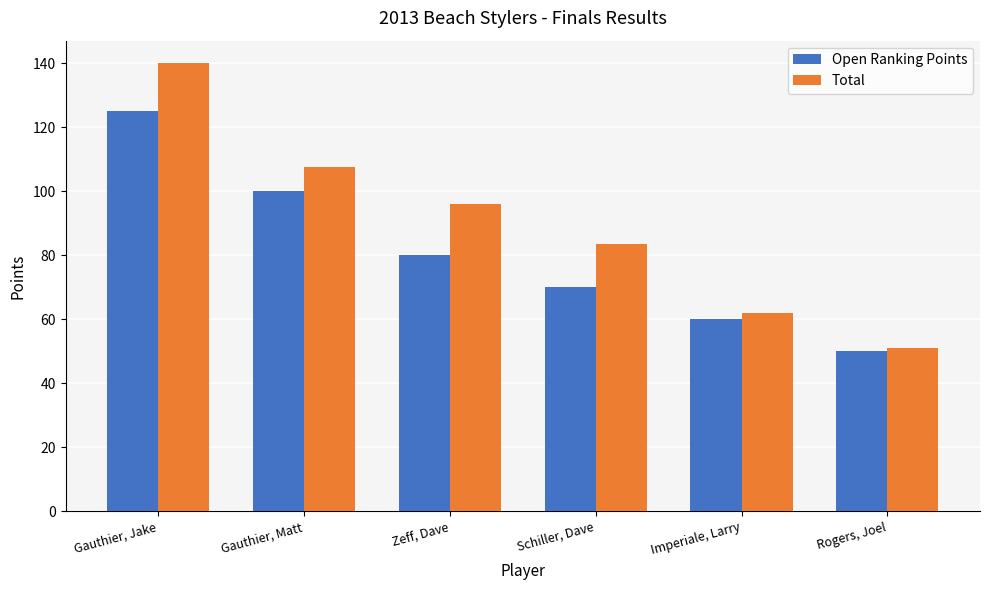

What is the difference between the maximum and minimum values in the Open Ranking Points series?

75.0